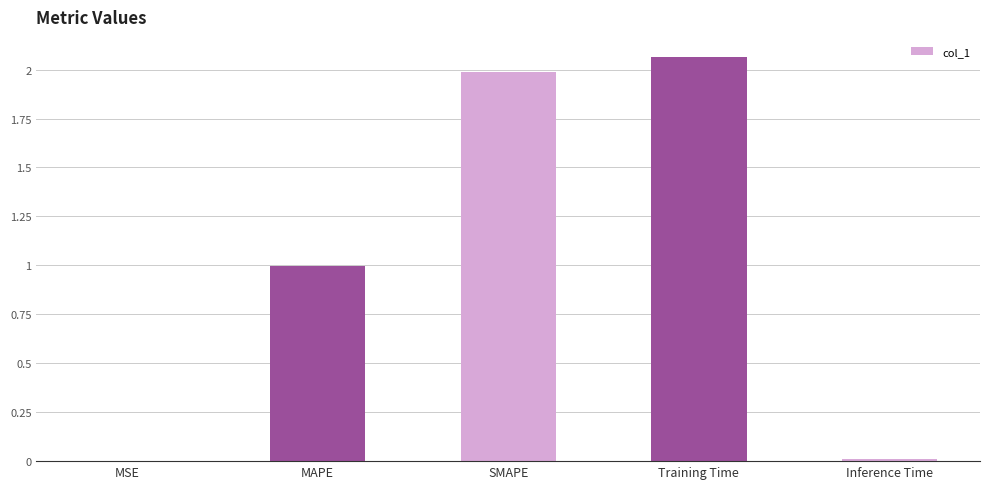

What is the difference between the values at MAPE and Inference Time?

1.0